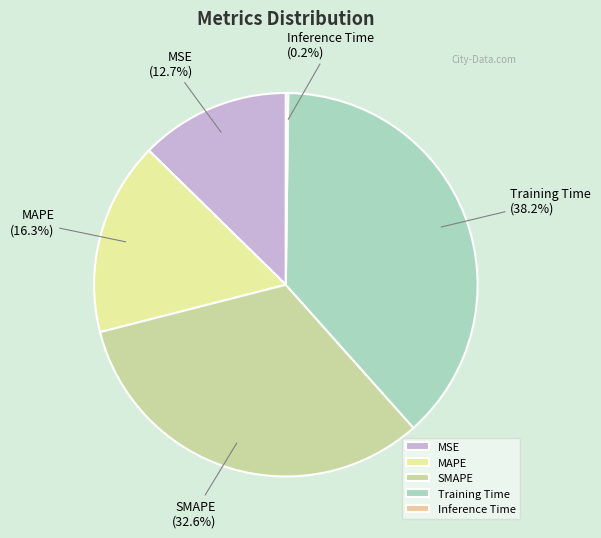

Between MAPE and Training Time, which is larger?

Training Time